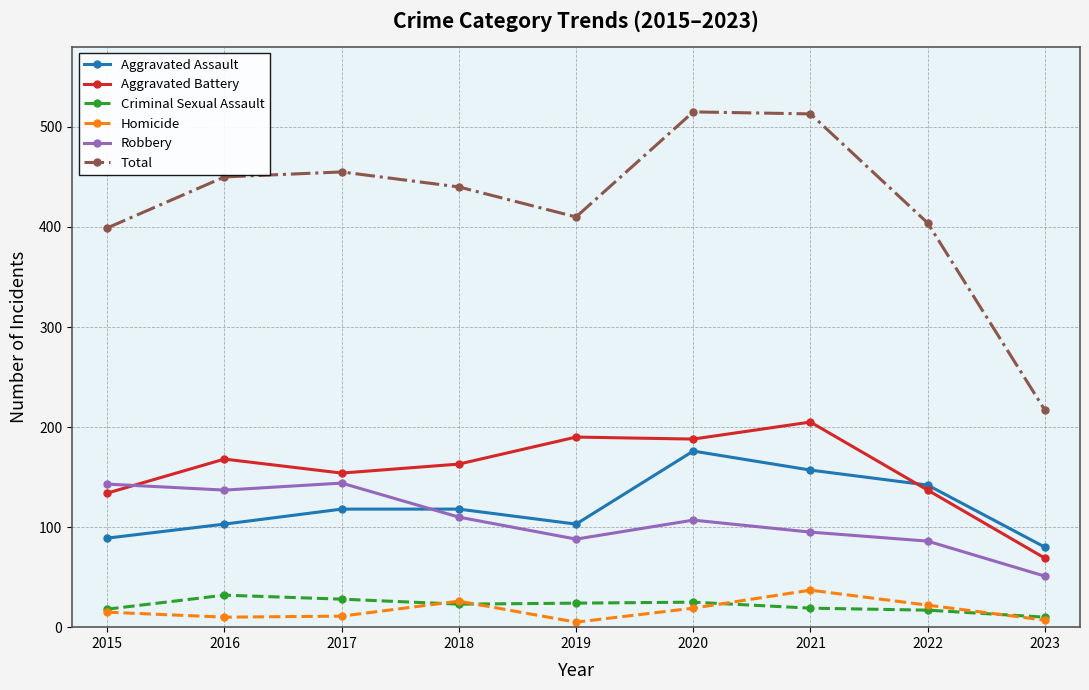

Read the Aggravated Assault value at 2015, to the nearest 5.

90